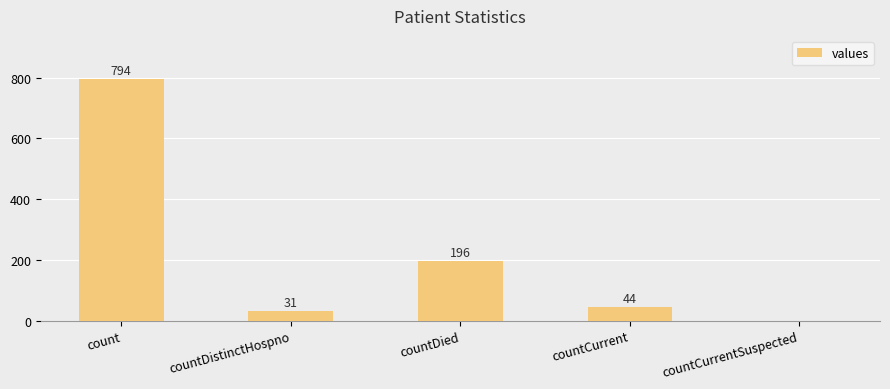

Does the chart contain stacked bars?

No